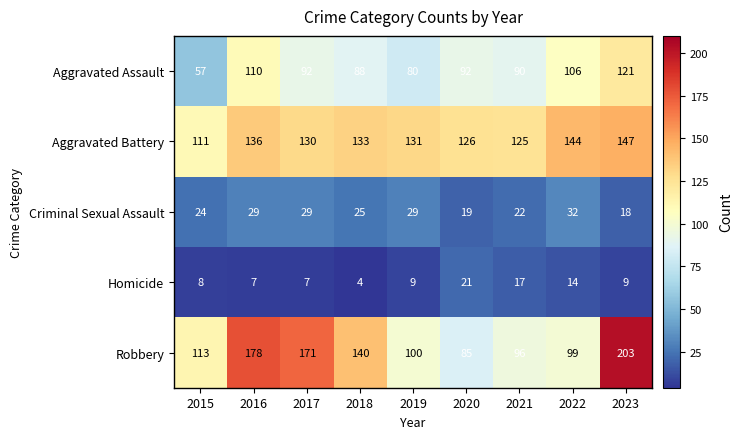

What is the total value across all series at 2023?

498